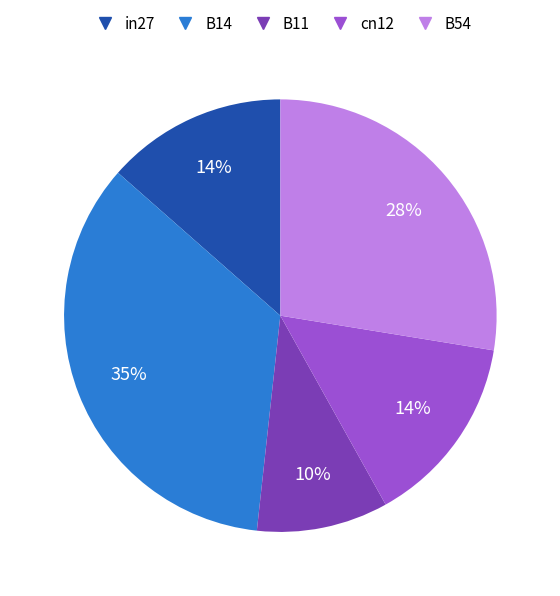

Is the sum of cn12 and B11 greater than half?

No